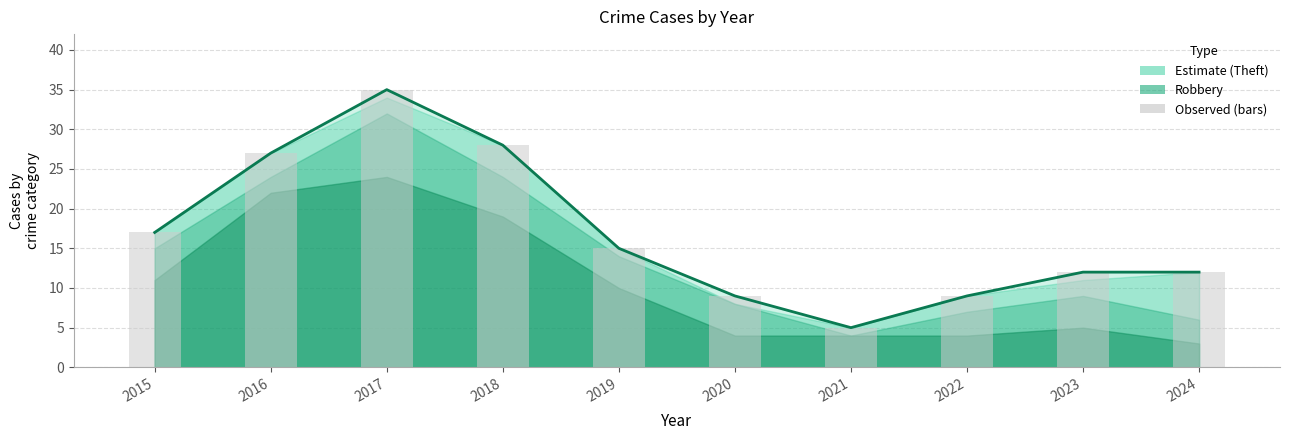

Rank the categories by Total (bars) value from highest to lowest.

2017, 2018, 2016, 2015, 2019, 2023, 2024, 2020, 2022, 2021